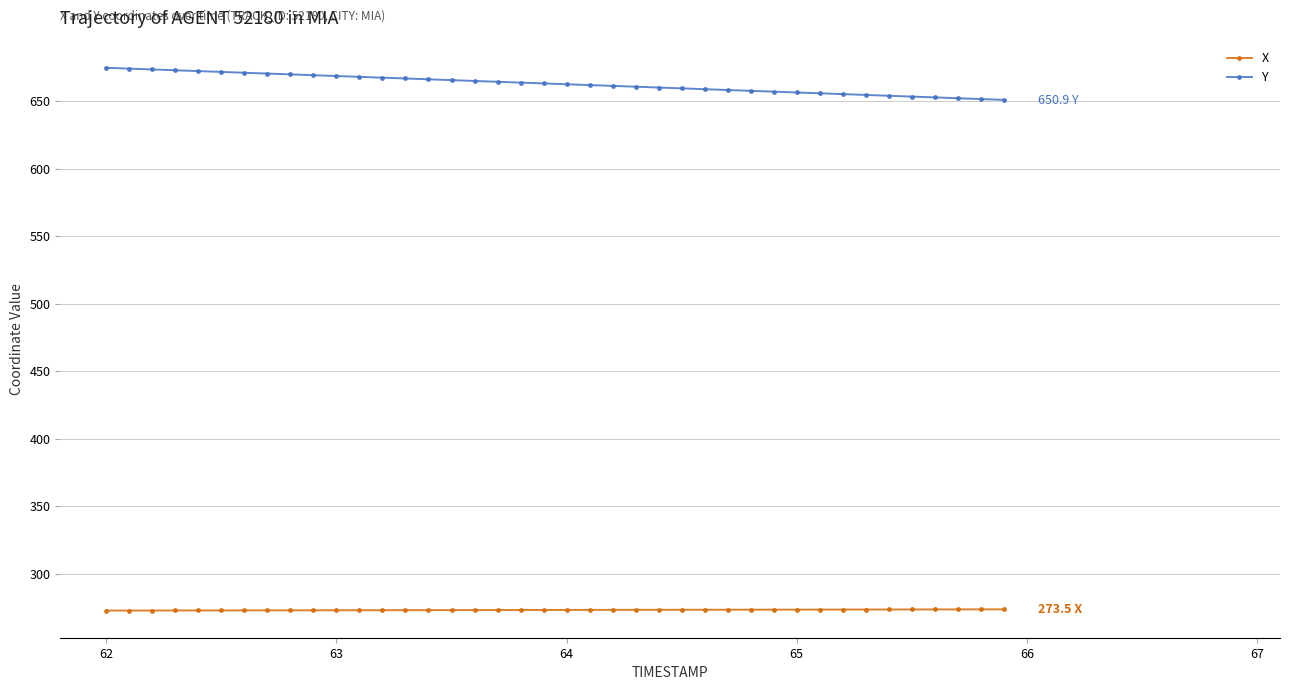

What is the sum of all Y values?

26512.8